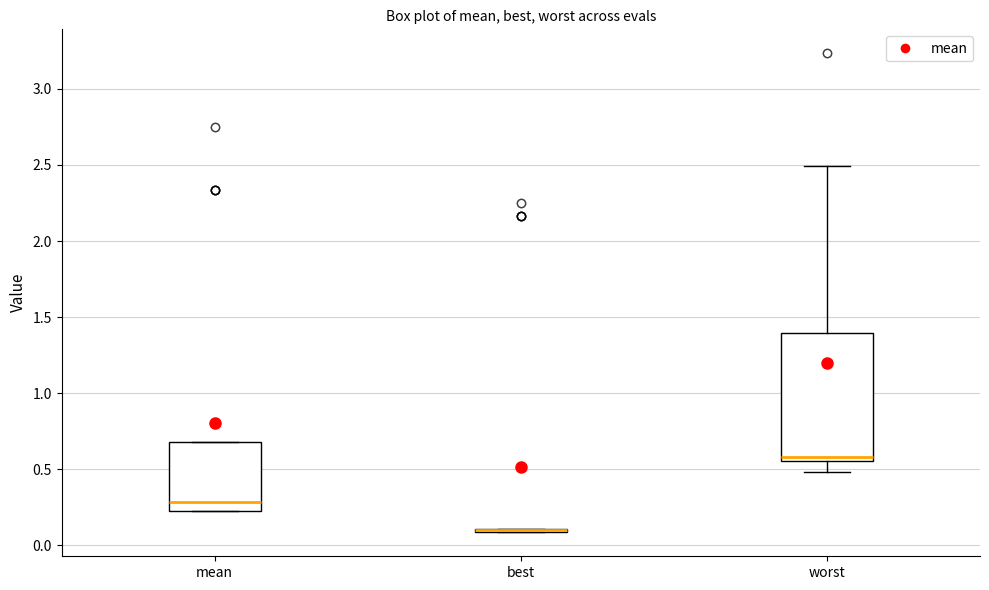

Where is the lower edge of the box for worst on the y-axis? The values are not printed on the chart, so give them approximately, as read against the axis.

0.55